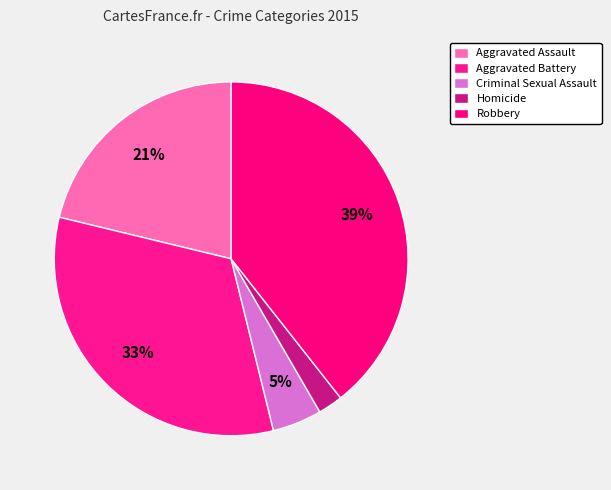

Is it true that Aggravated Battery is 23% of the pie?

False